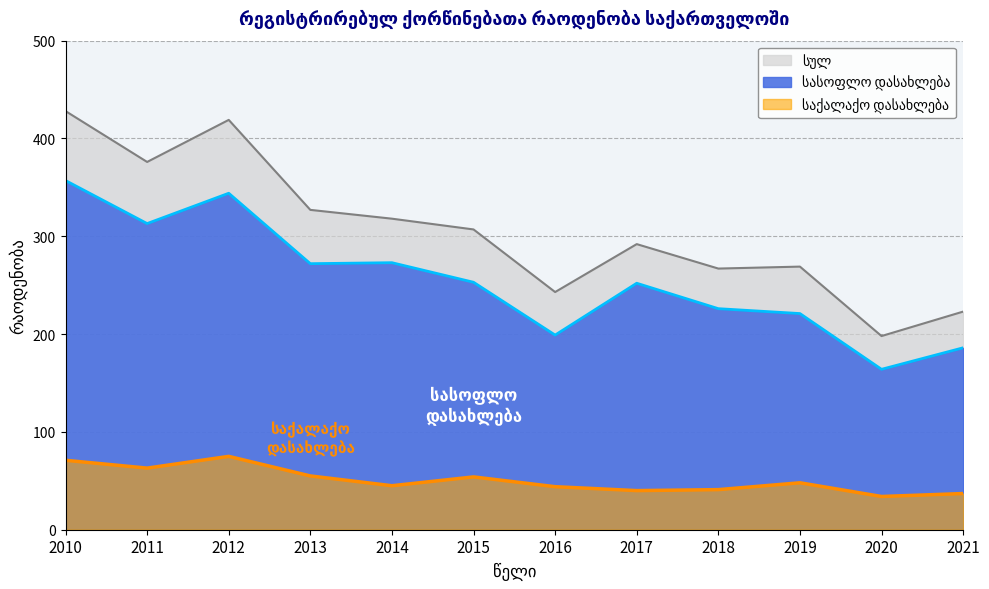

True or false: სასოფლო დასახლება has a value of 313 at 2011.

True